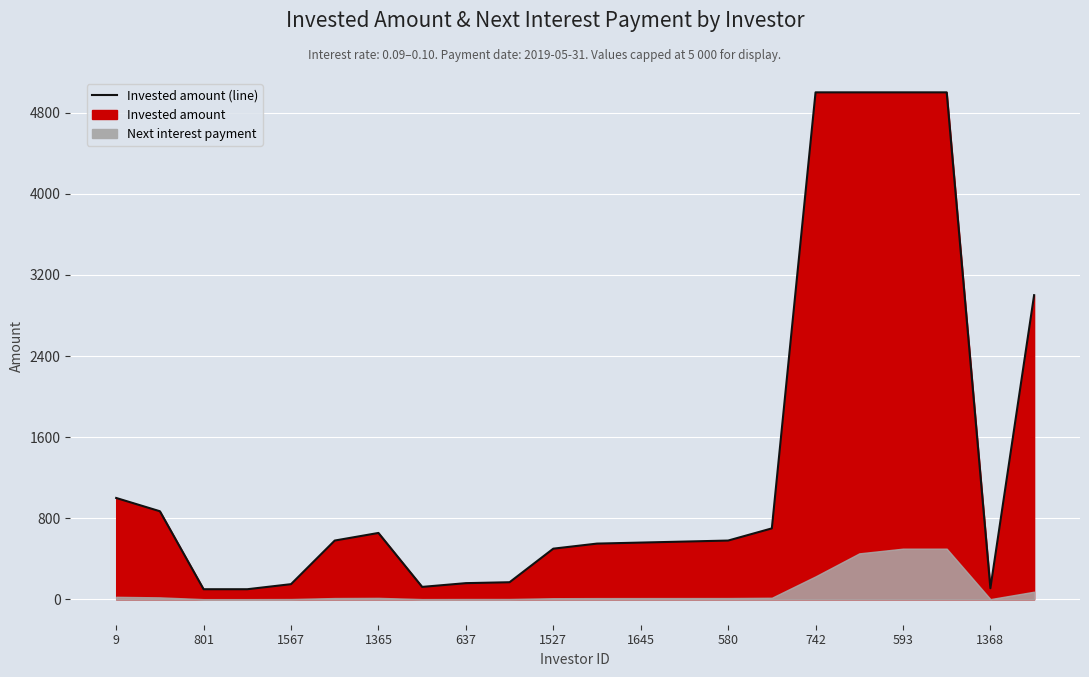

How many values exceed 580?

9